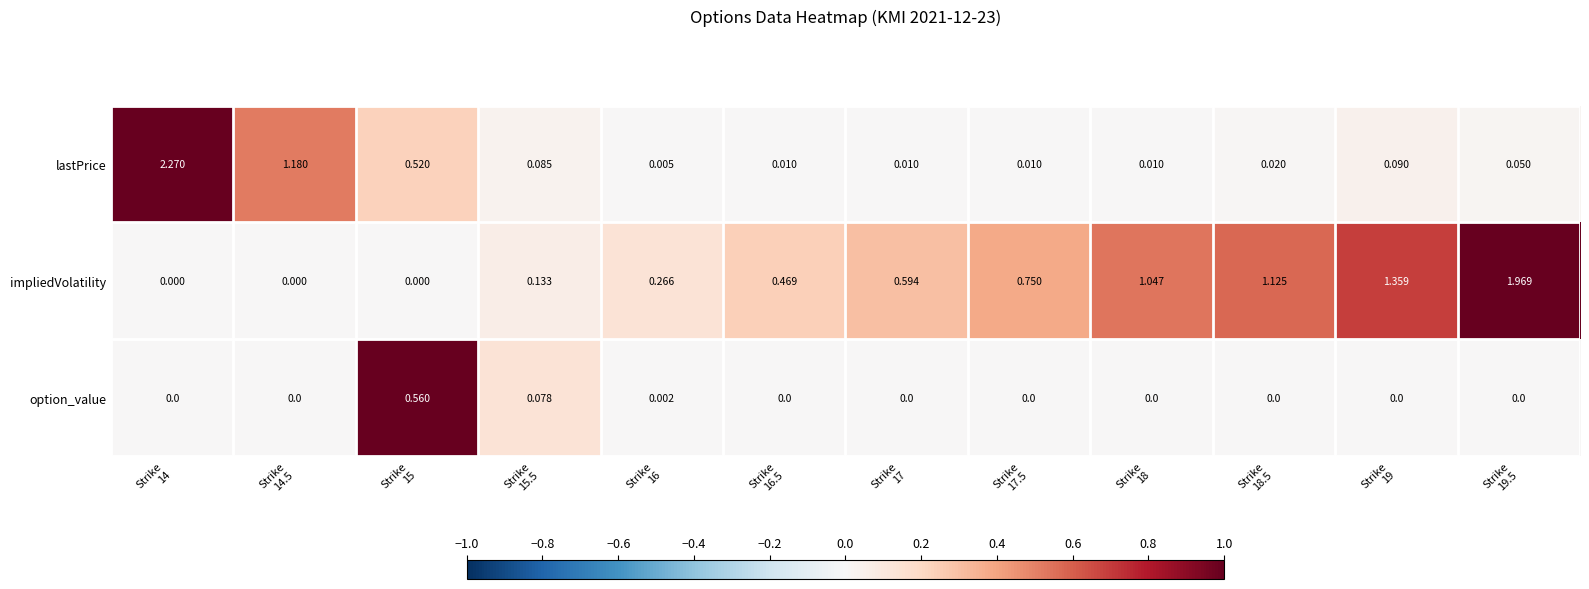

Which series has the widest spread of values?

lastPrice